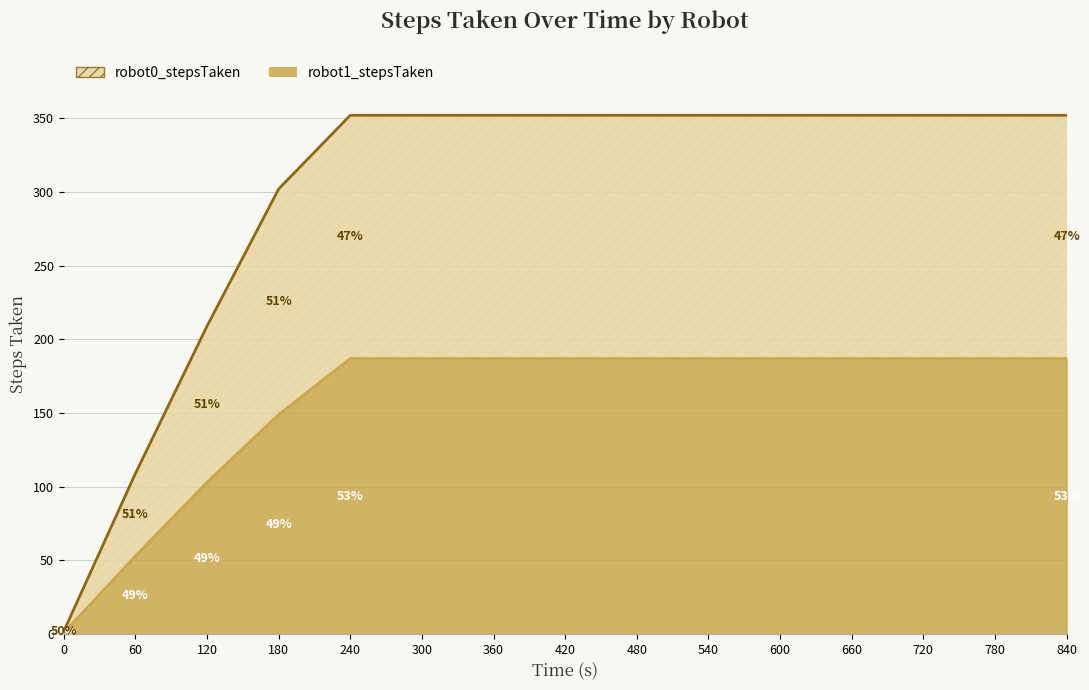

Between 120 and 240, which series saw the biggest shift?

robot0_stepsTaken